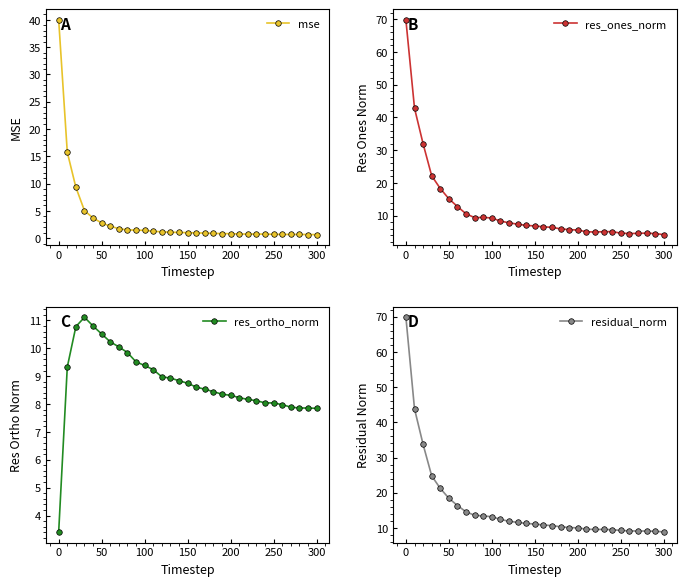

What is the highest value of the mse series?

40.0